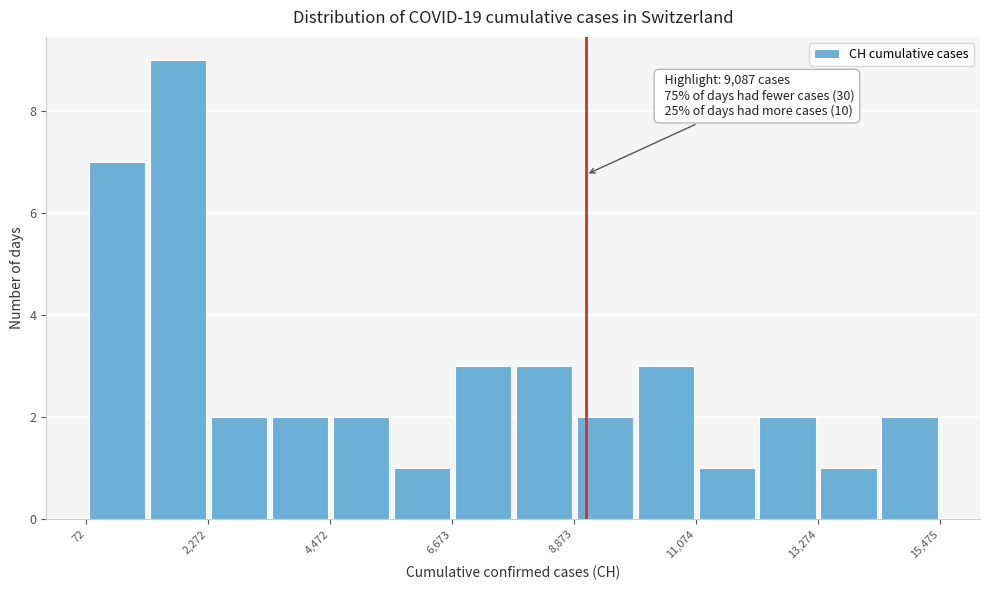

Read against the x-axis, roughly where is the centre of the tallest bar?

1500